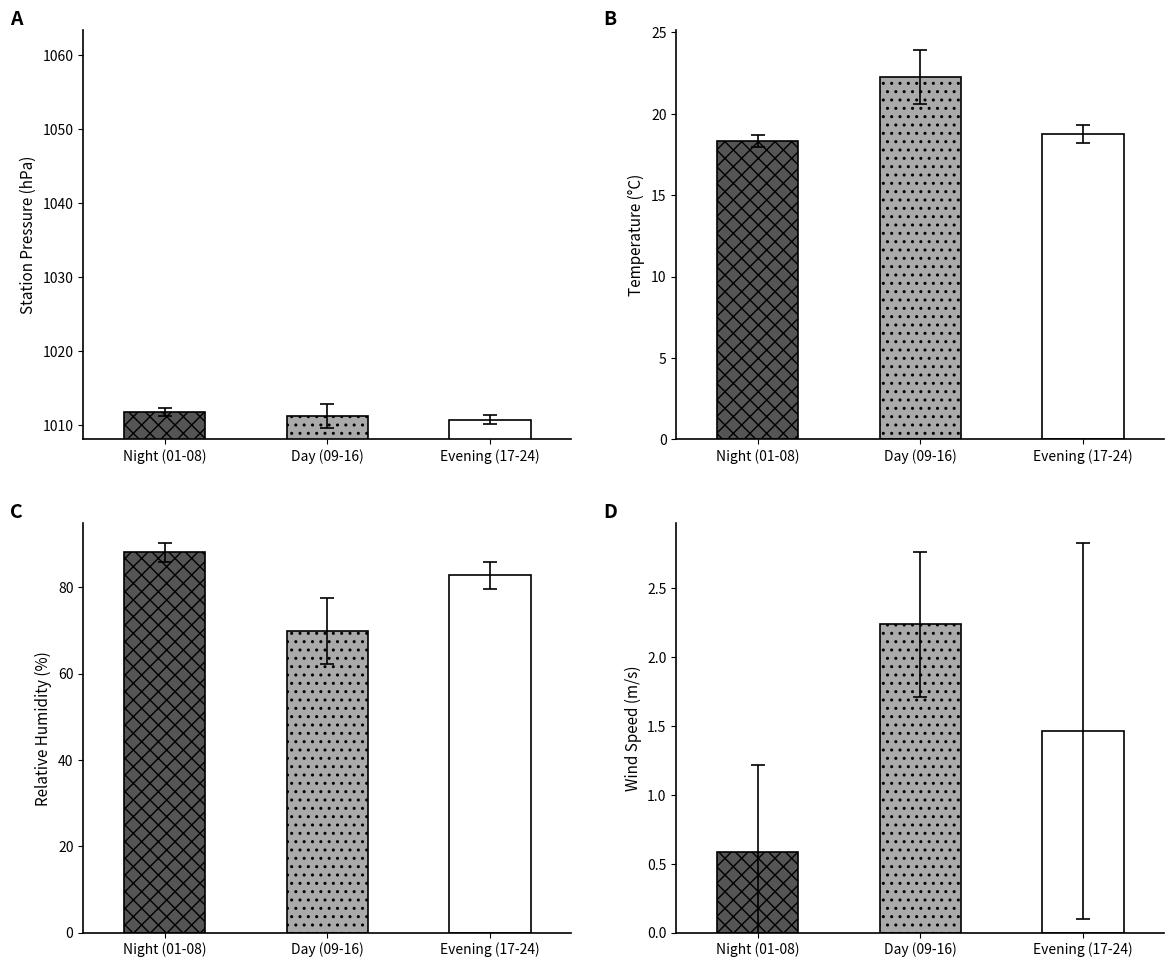

Which series has the largest range (max minus min)?

RH